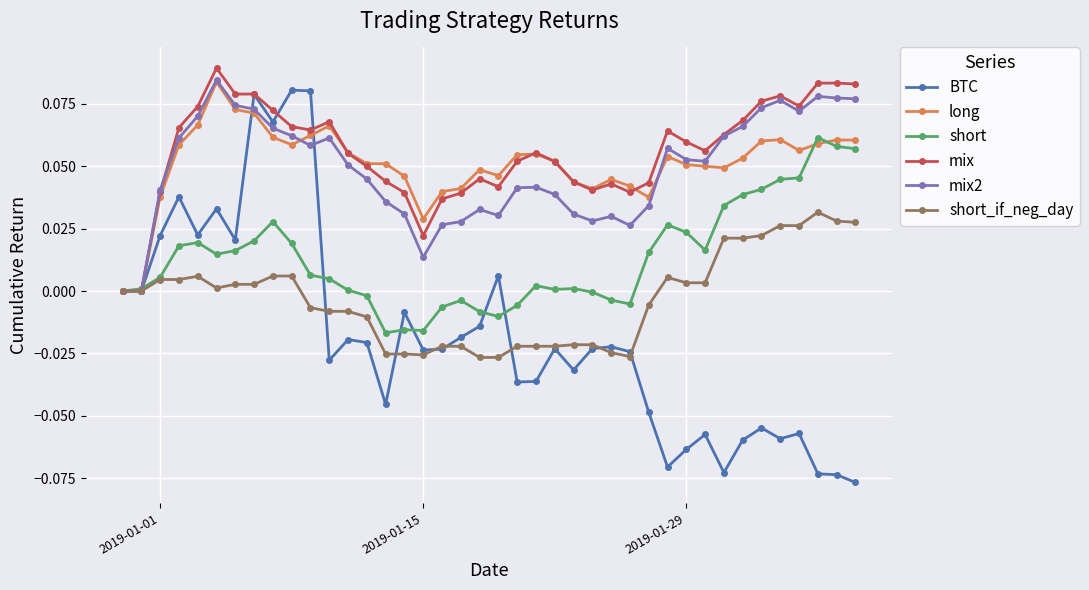

True or false: BTC has more than 1 interior local peaks.

True